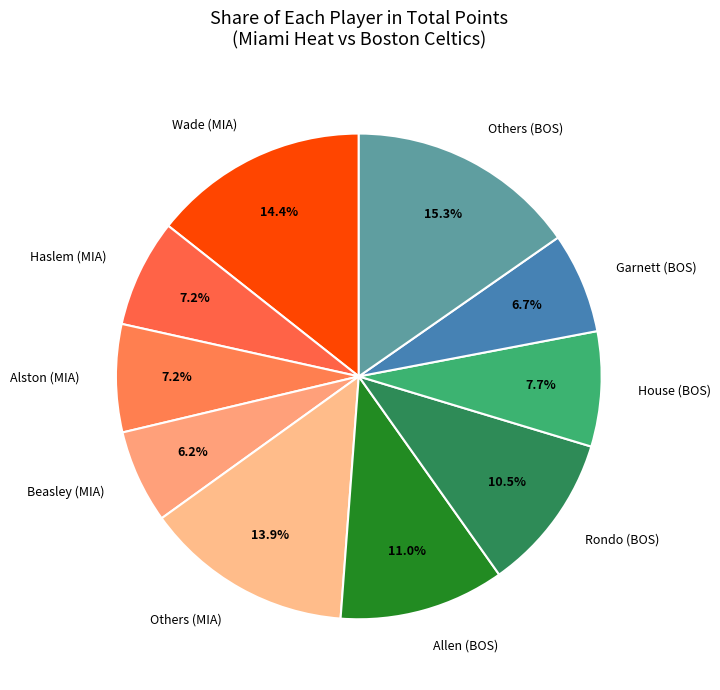

What is the largest slice in the pie chart?

Others (BOS)